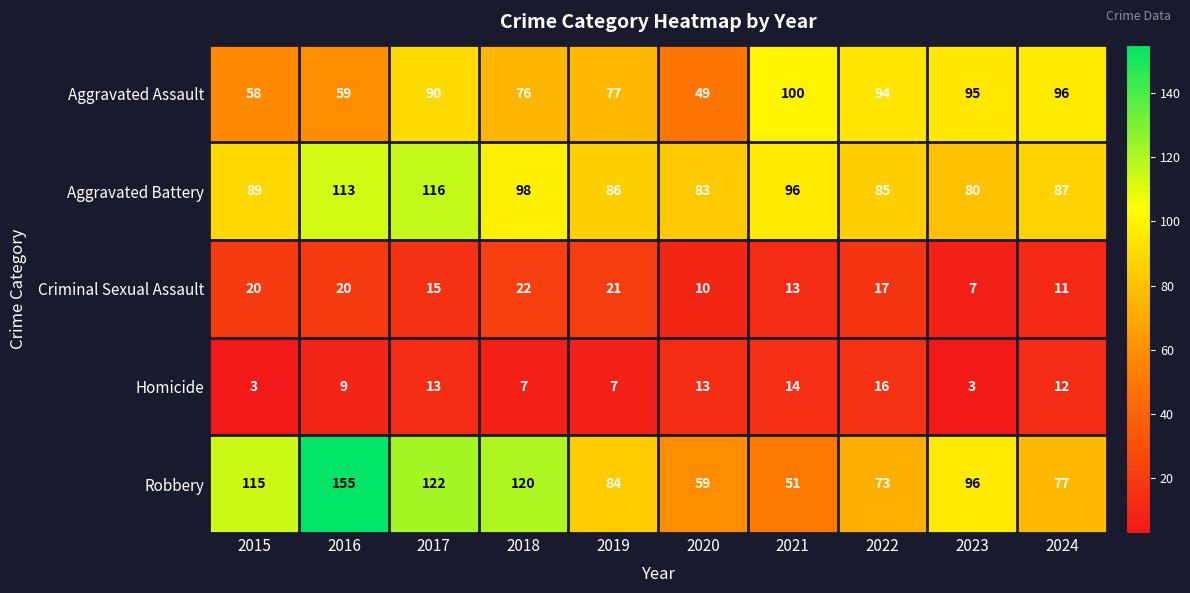

At which label is Aggravated Assault closest to 74?

2018